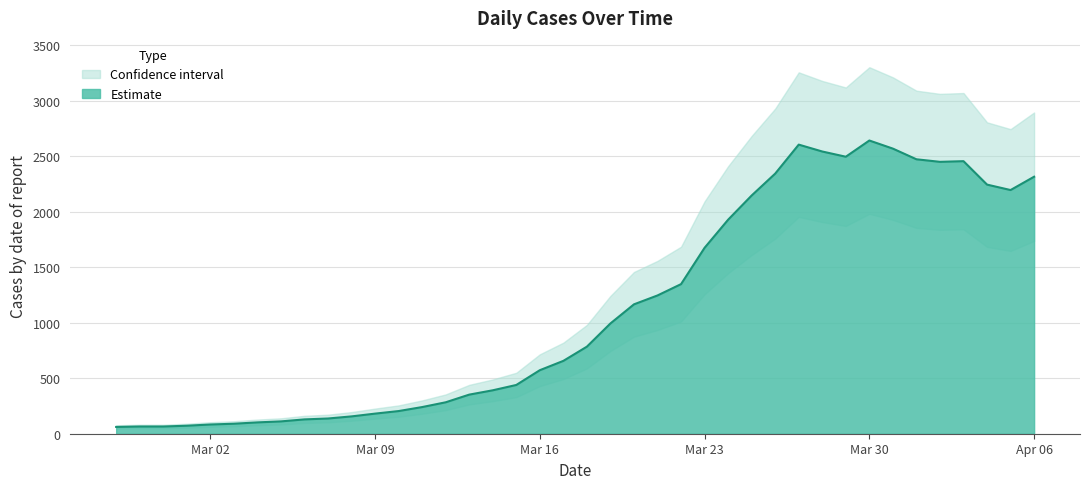

How many categories are shown in the chart?

40